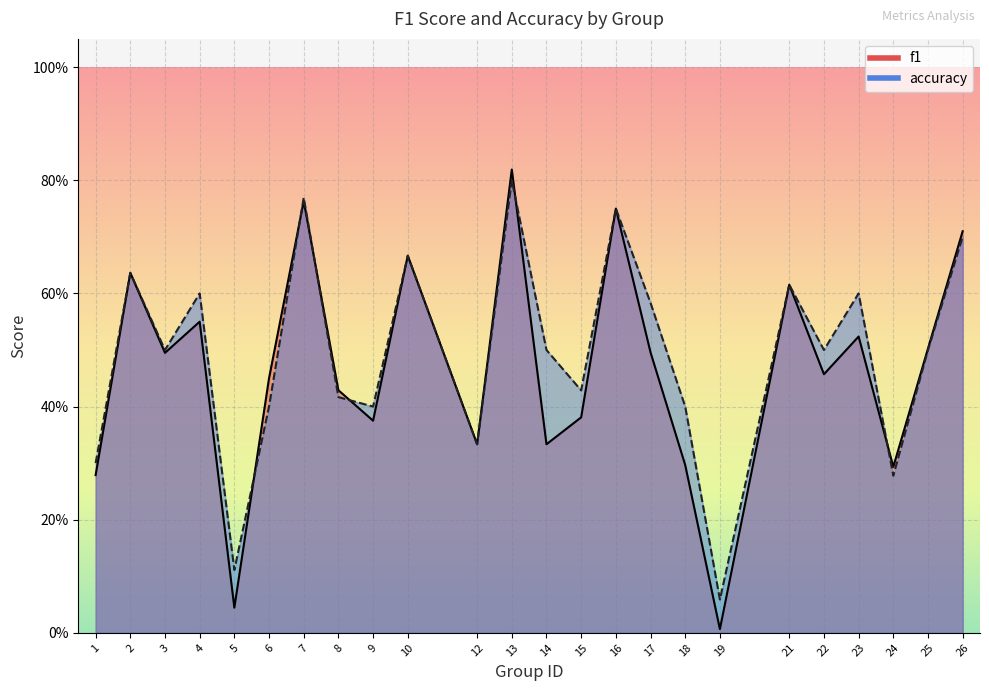

At which category is the sum across all series the highest?

13